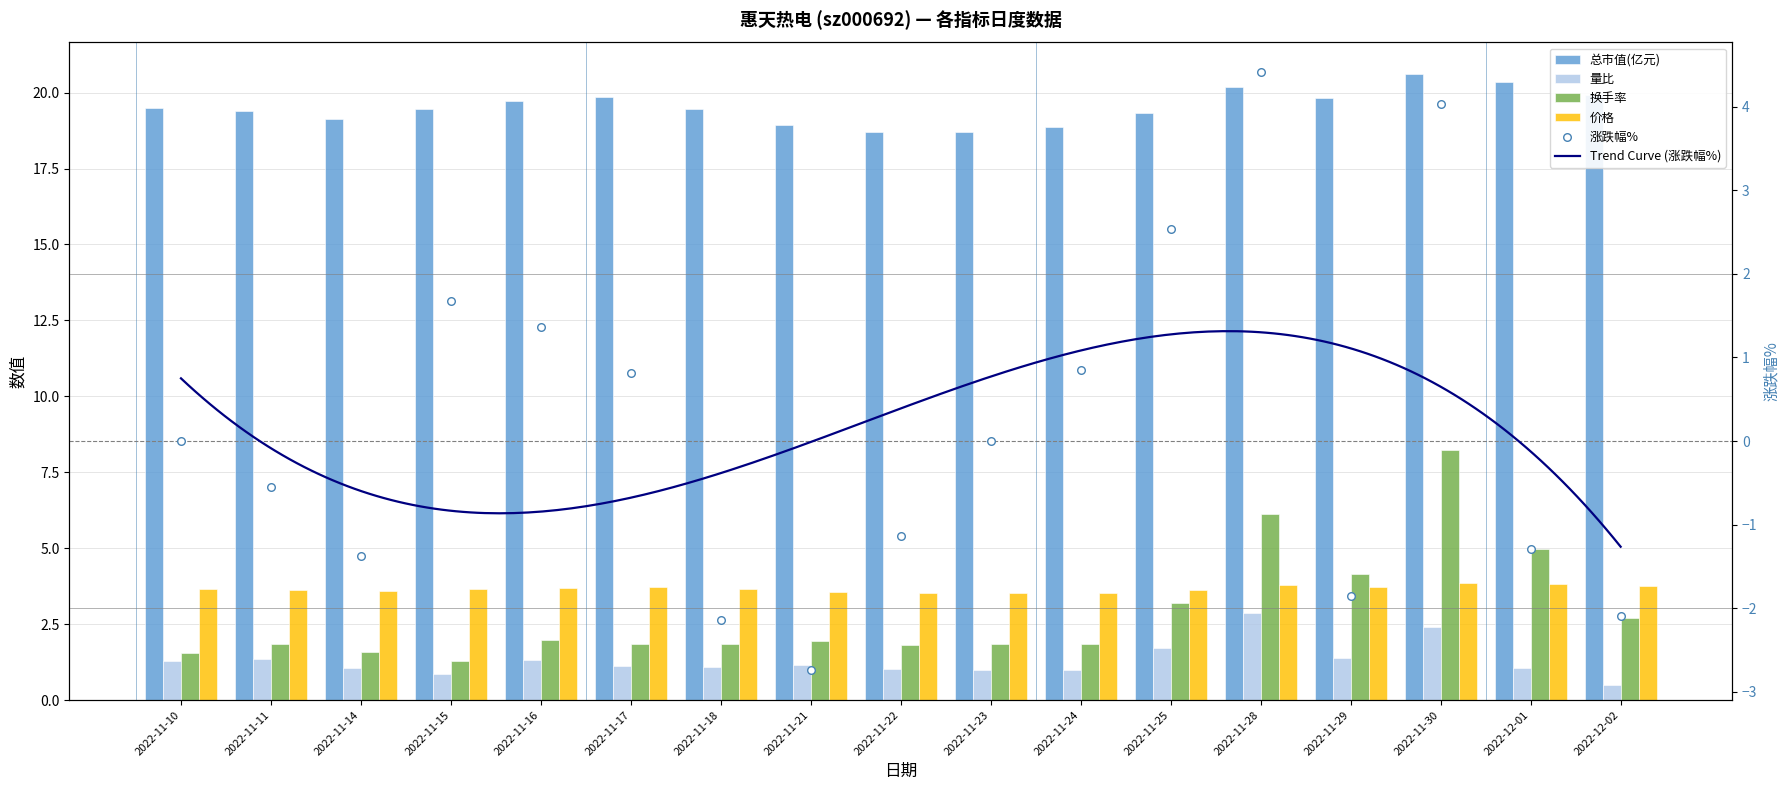

At how many categories does at least one series exceed 4?

17